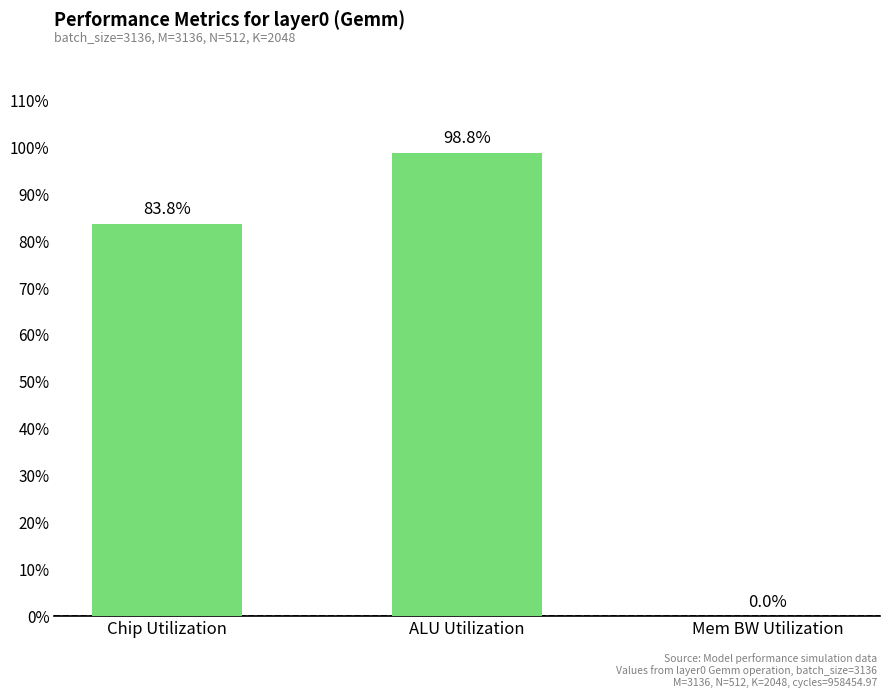

Count the number of values greater than 83.

2